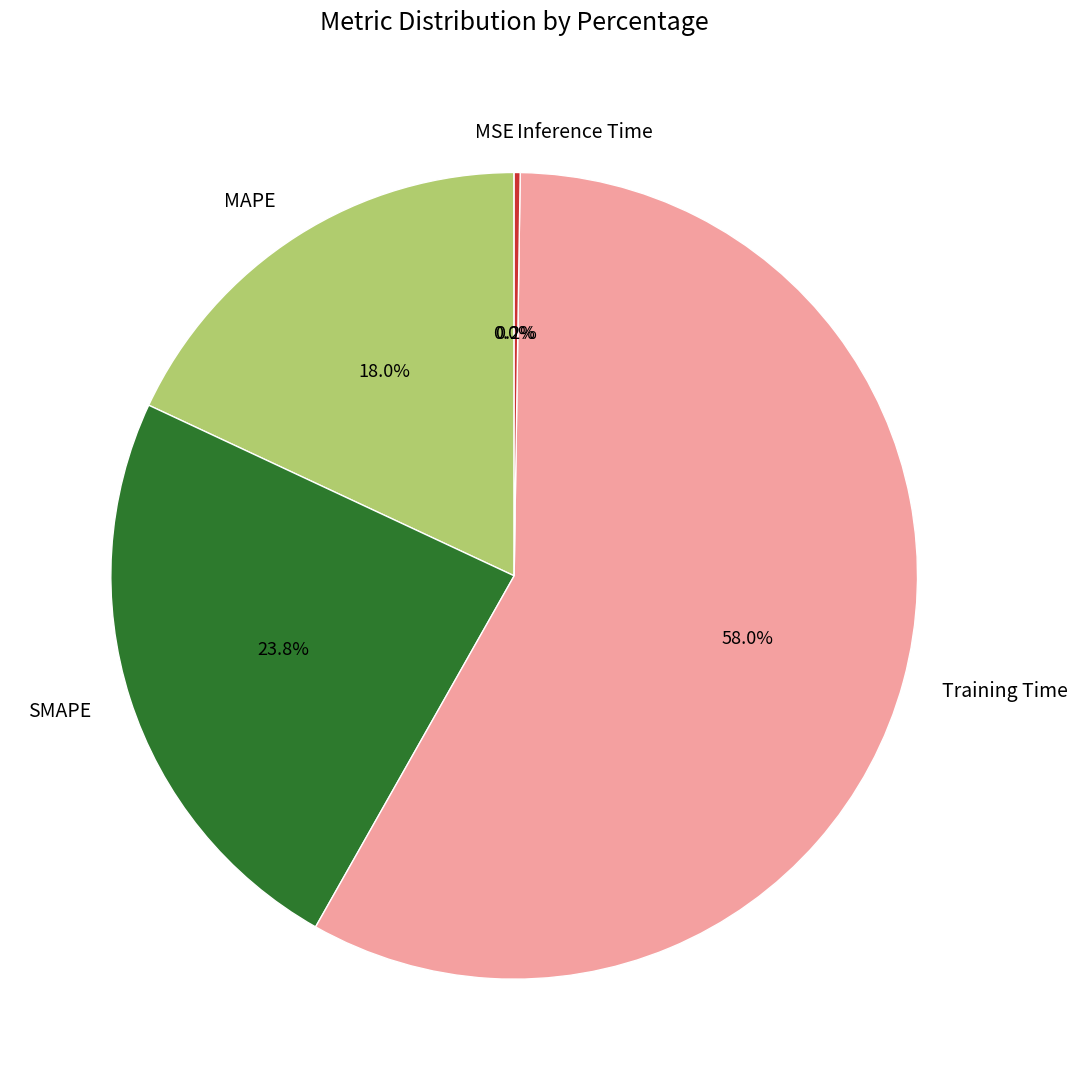

Is there any slice that represents more than half of the pie?

Yes